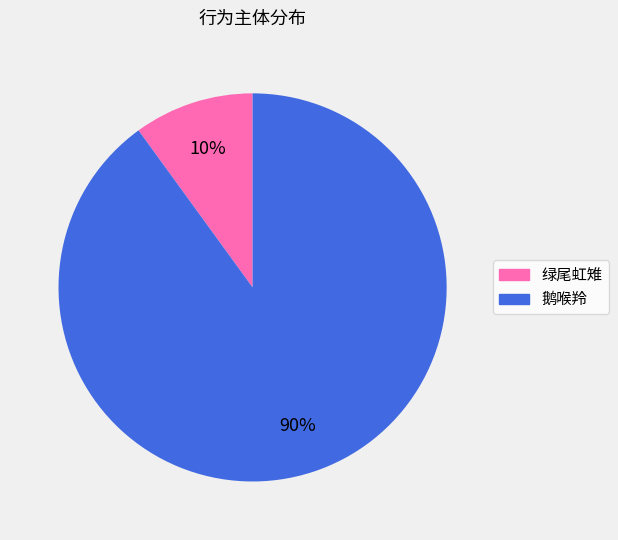

True or false: 鹅喉羚 accounts for 90% of the total.

True